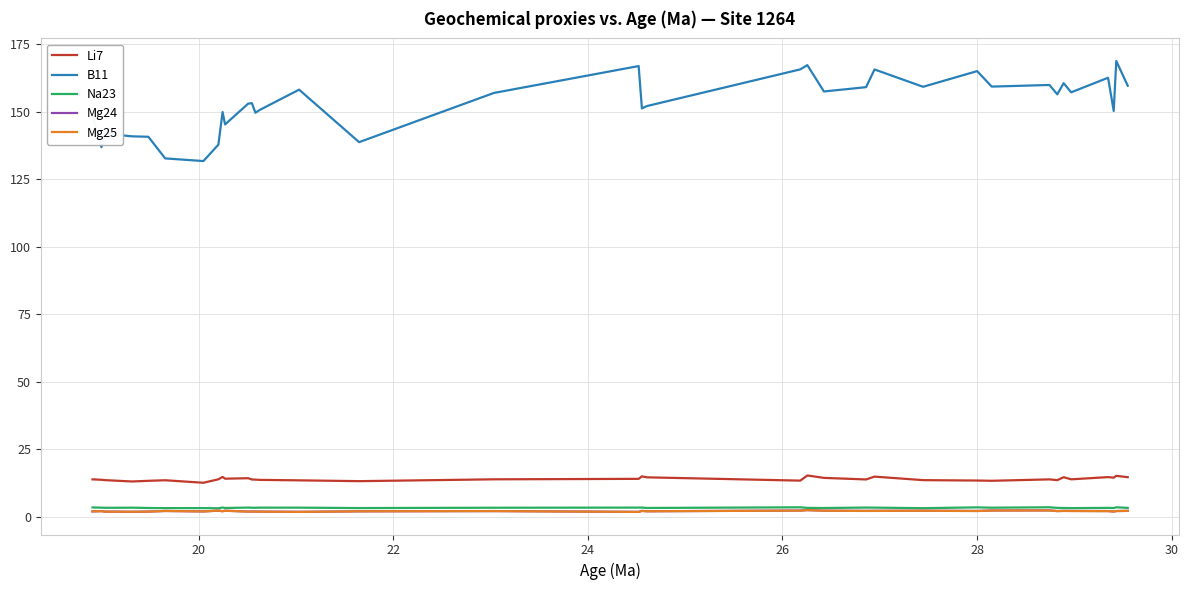

True or false: B11 and Mg24 cross at least once.

False